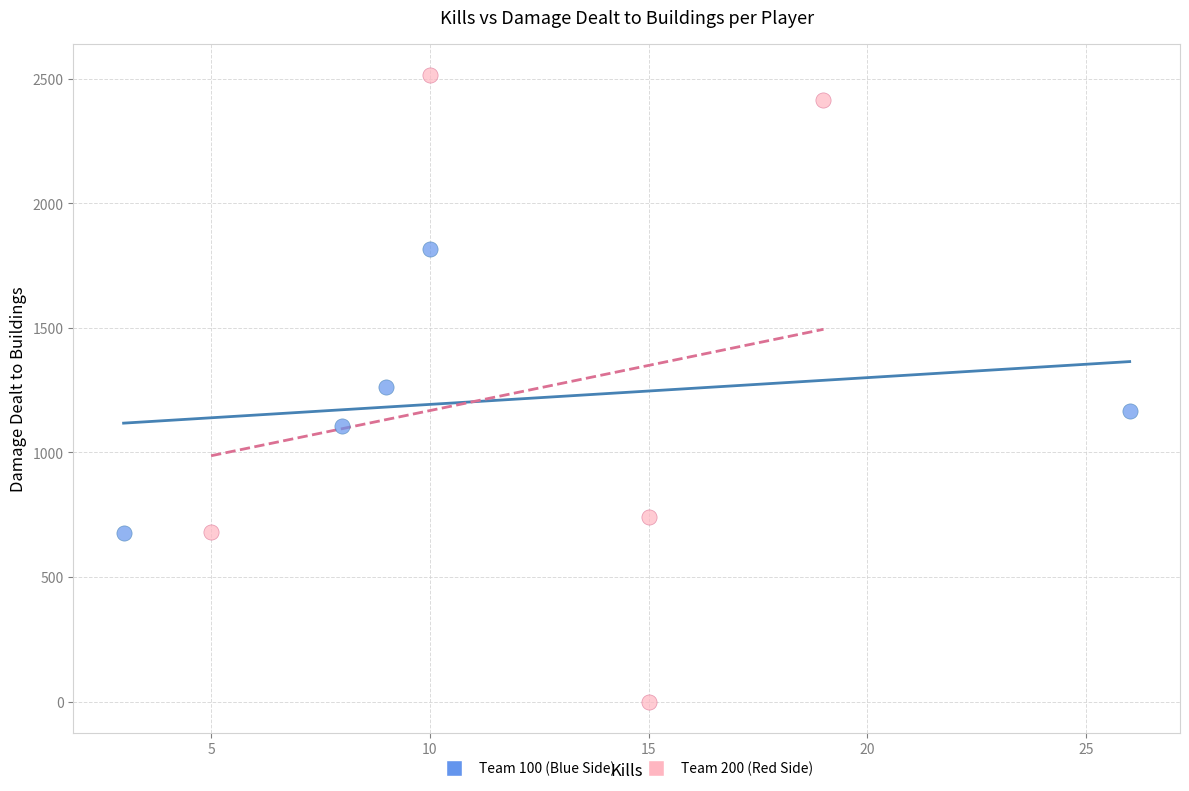

Which series contains the lowest Y value?

Team 200 (Red Side)